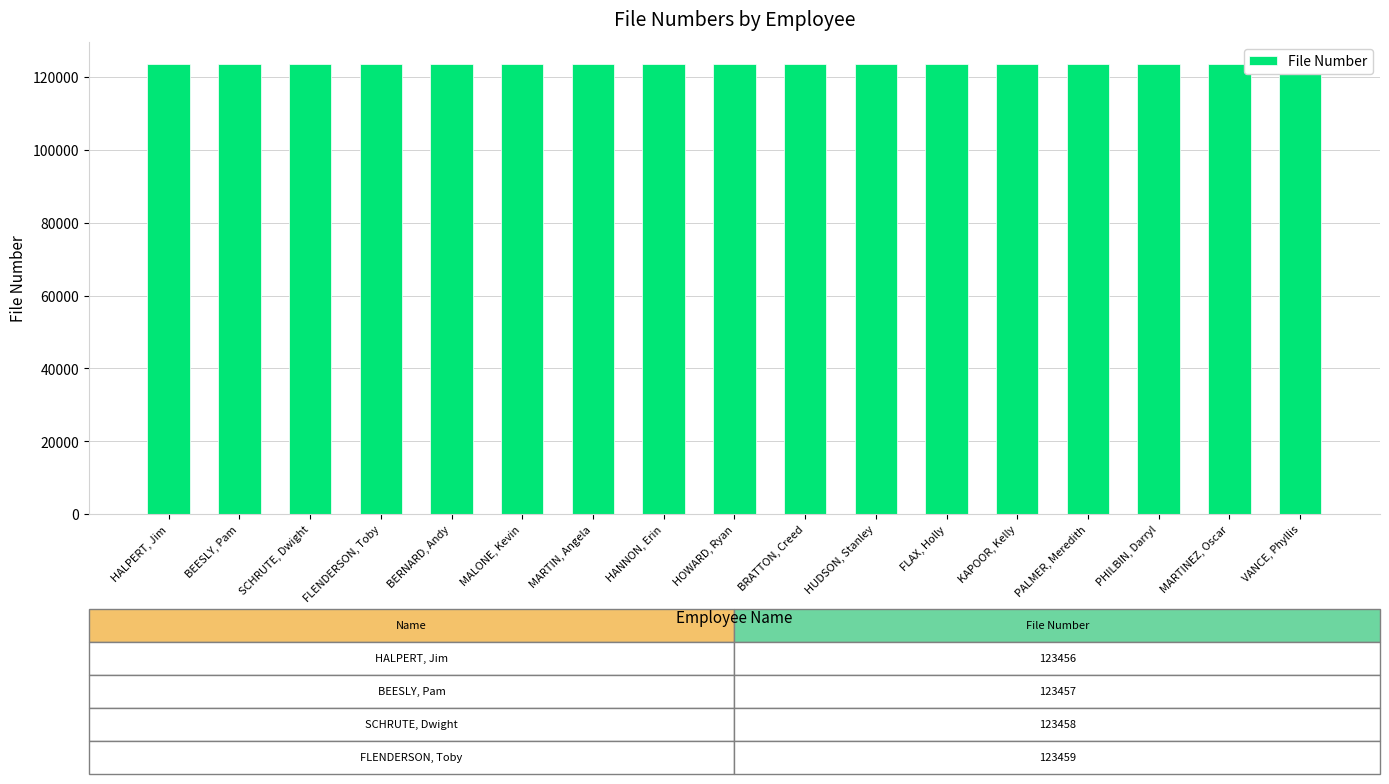

Are the bars horizontal?

No